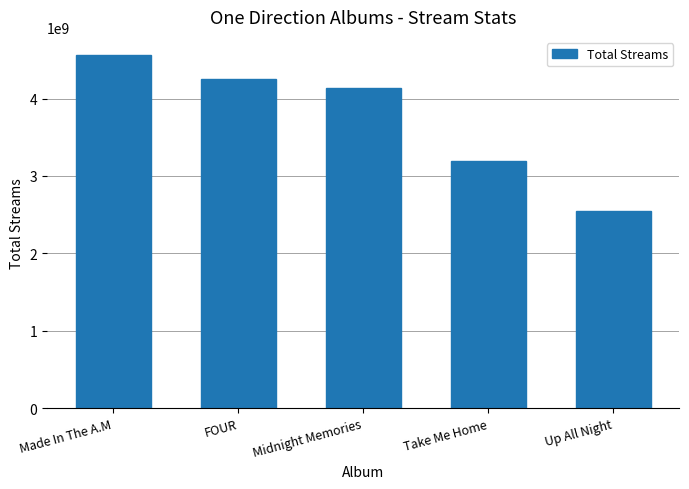

What position from the right is Made In The A.M?

5